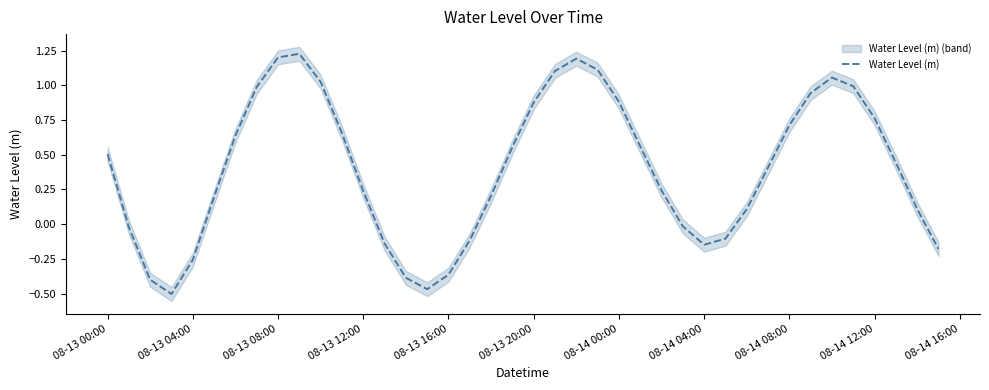

The value of Water Level (m) at 08-14 00:00 is 0.6. True or false?

False